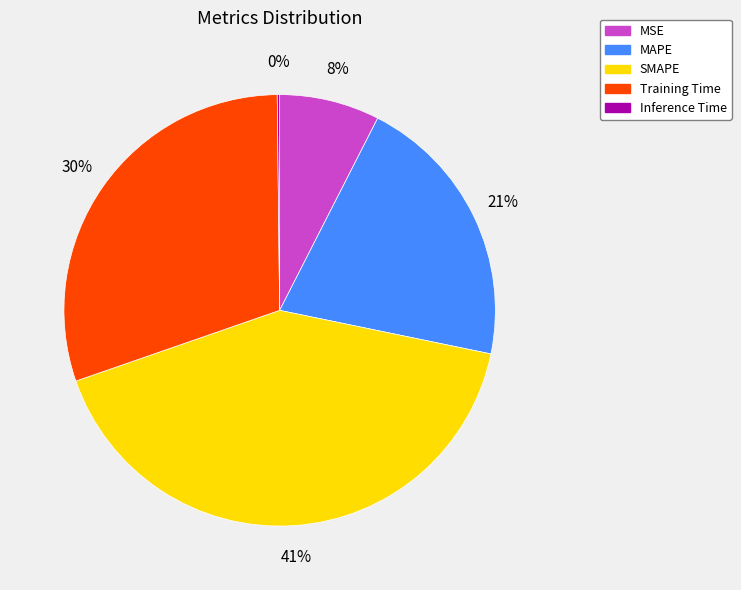

To the nearest percent, what portion does Training Time represent?

30%